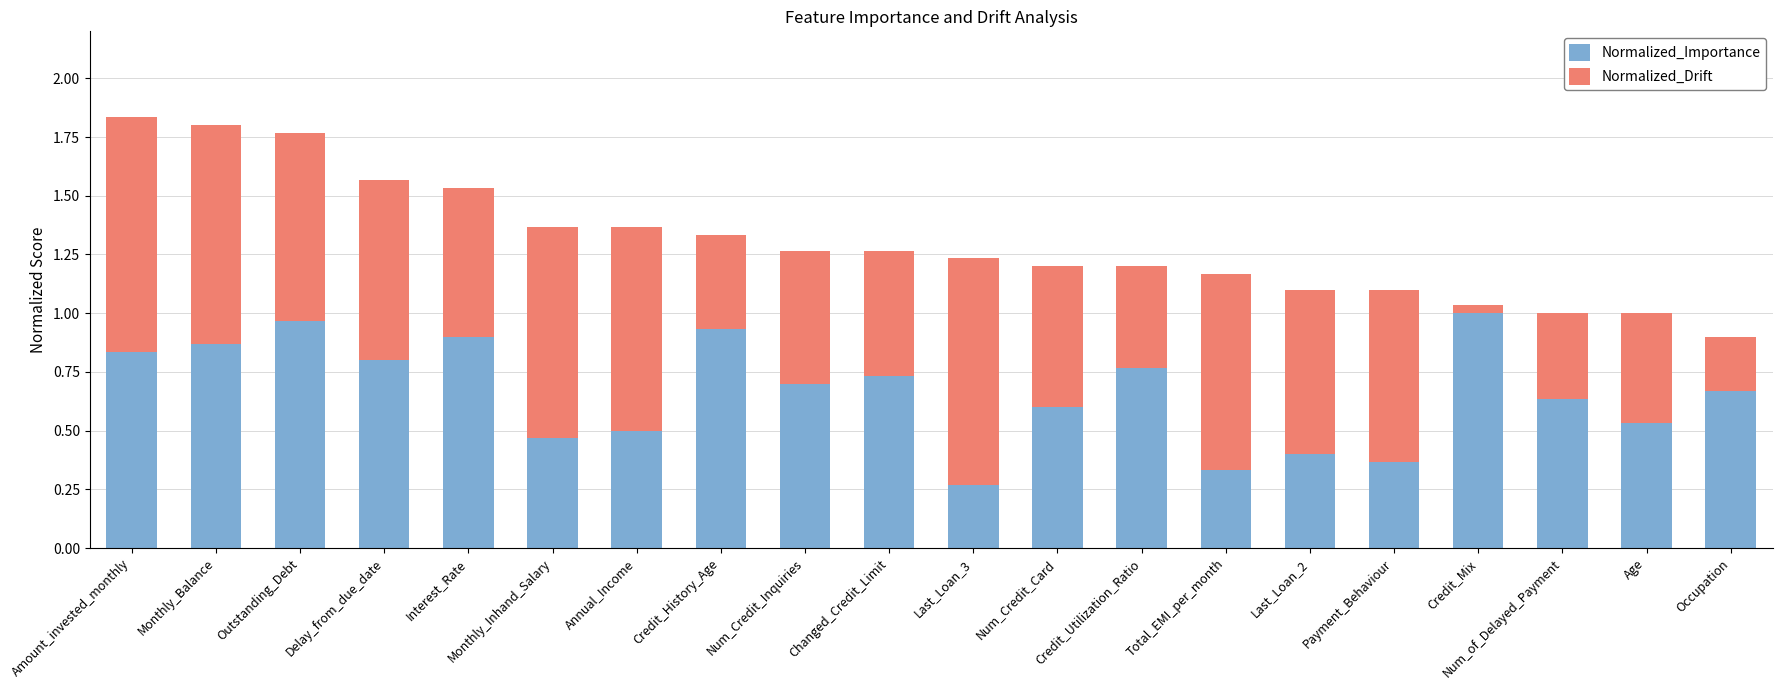

What is the total value across all series at Amount_invested_monthly?

1.8